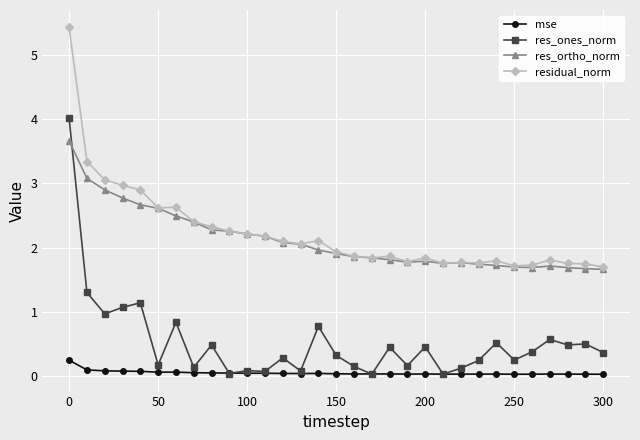

What is the greatest value displayed?

5.4